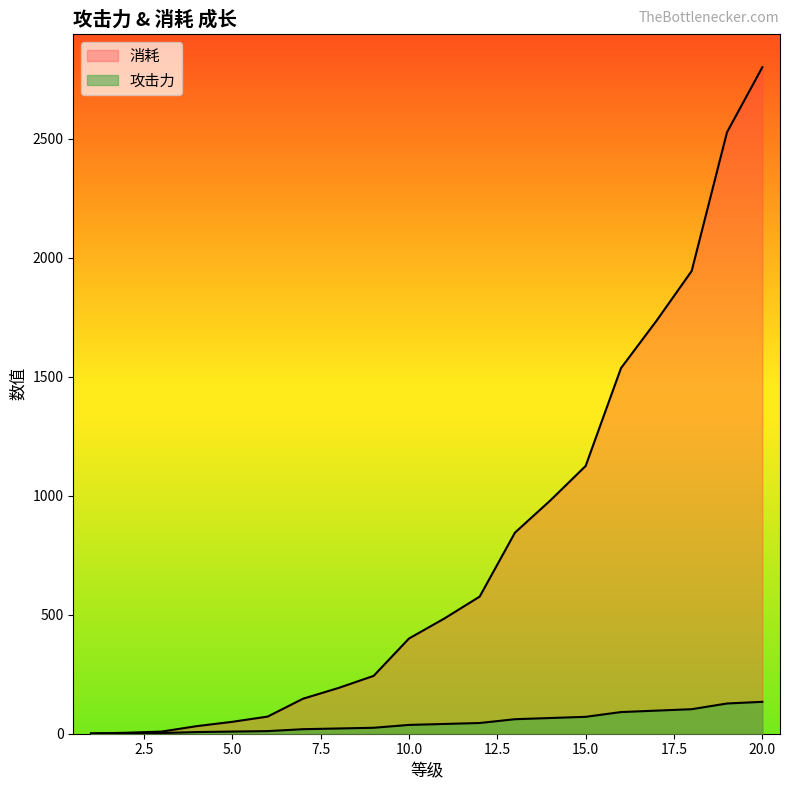

What are all the series names shown in the legend?

攻击力, 消耗